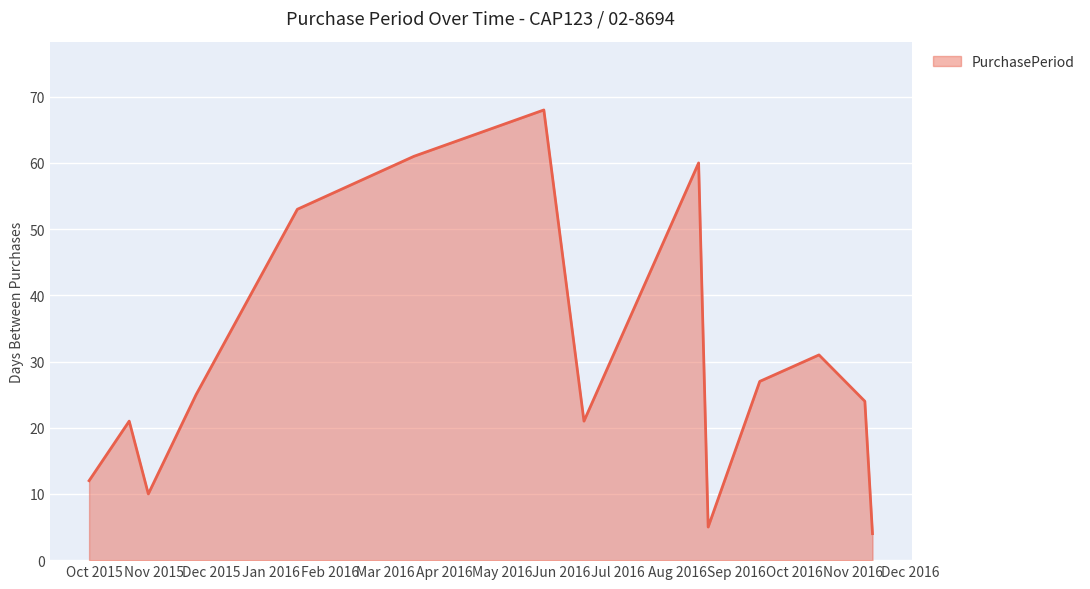

What is the smallest value displayed?

4